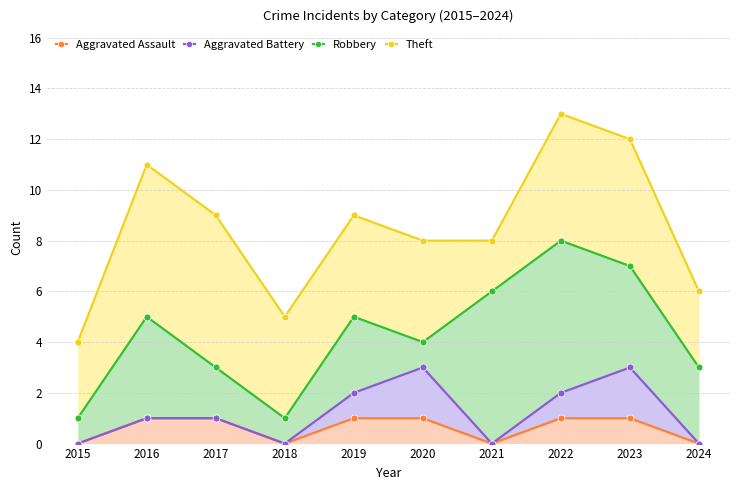

Which has a higher value, 2020 or 2015?

2020